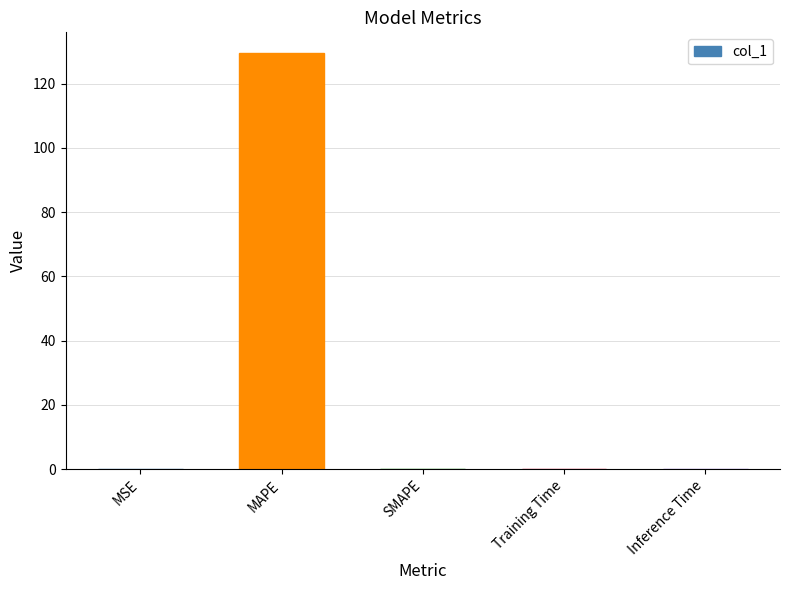

Which category has the highest value across all series?

MAPE